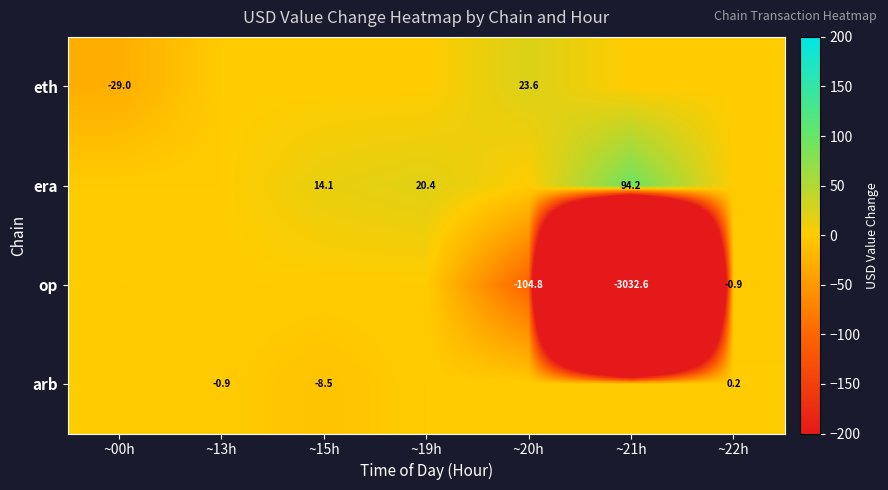

The eth series shows -29.0 at ~00h. True or false?

True